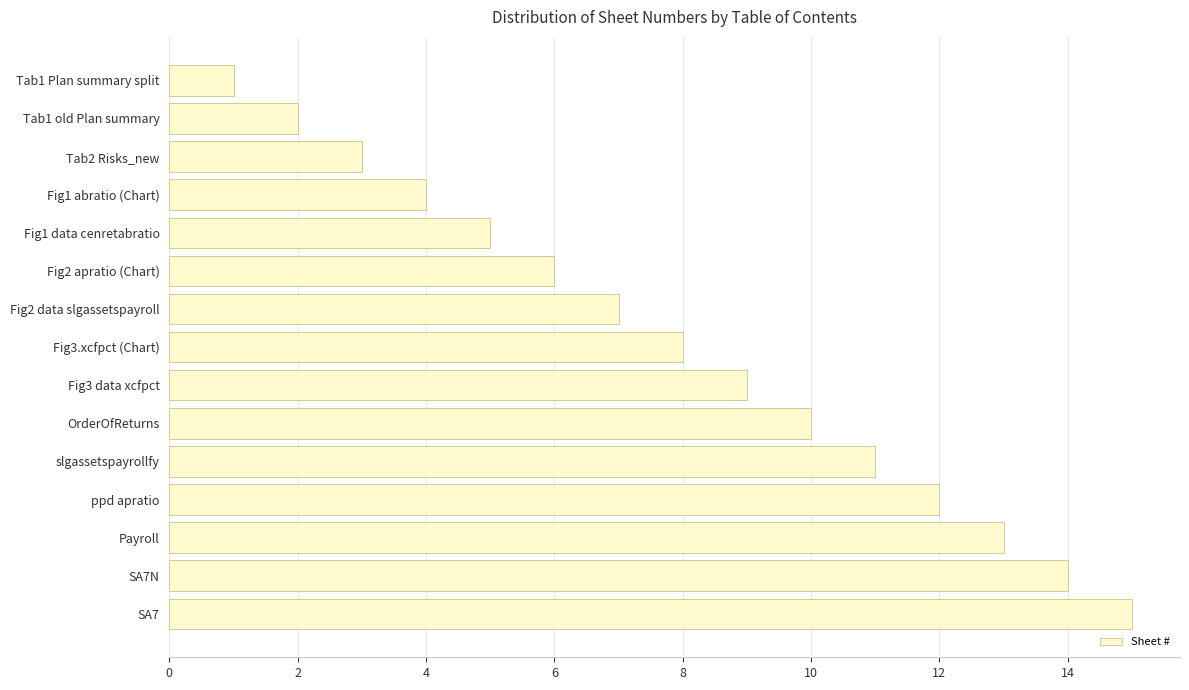

Rank the categories by value from highest to lowest.

SA7, SA7N, Payroll, ppd apratio, slgassetspayrollfy, OrderOfReturns, Fig3 data xcfpct, Fig3.xcfpct (Chart), Fig2 data slgassetspayroll, Fig2 apratio (Chart), Fig1 data cenretabratio, Fig1 abratio (Chart), Tab2 Risks_new, Tab1 old Plan summary, Tab1 Plan summary split